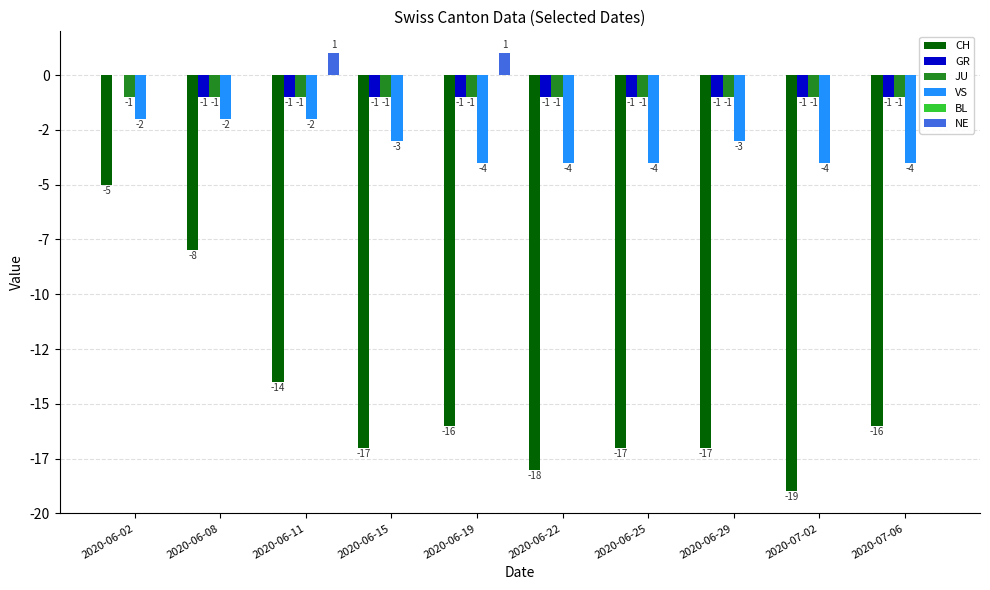

What is the label of the 10th bar from the right?

2020-06-02